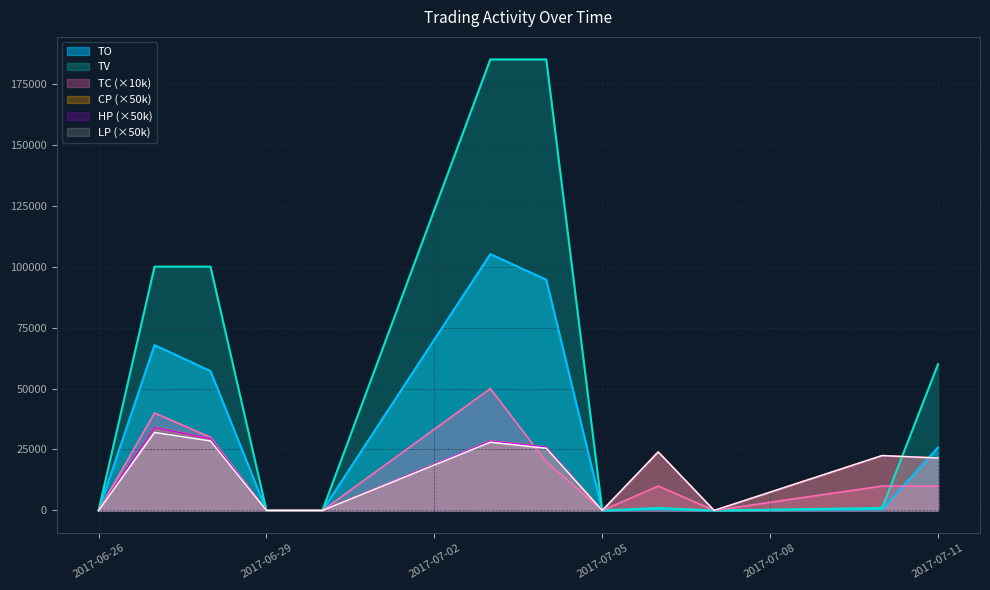

What is the sum of all HP values?

186000.0